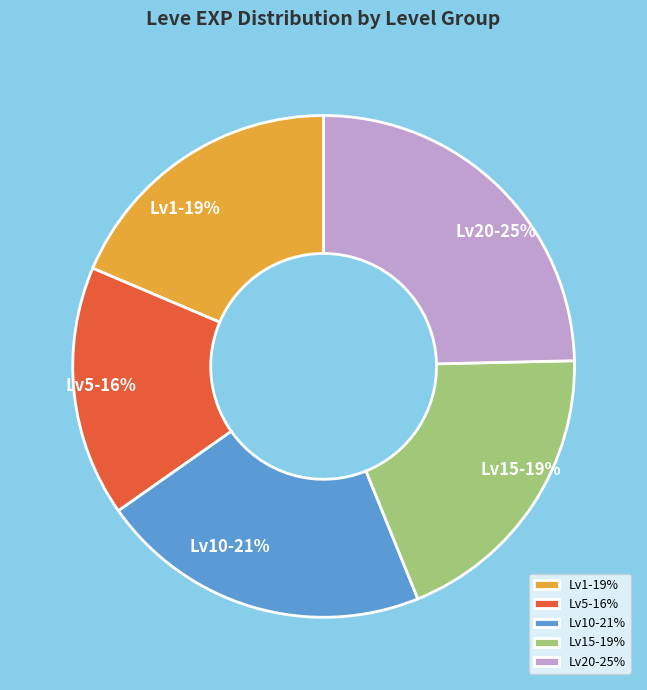

Is it true that Lv10-21% is 10% of the pie?

False